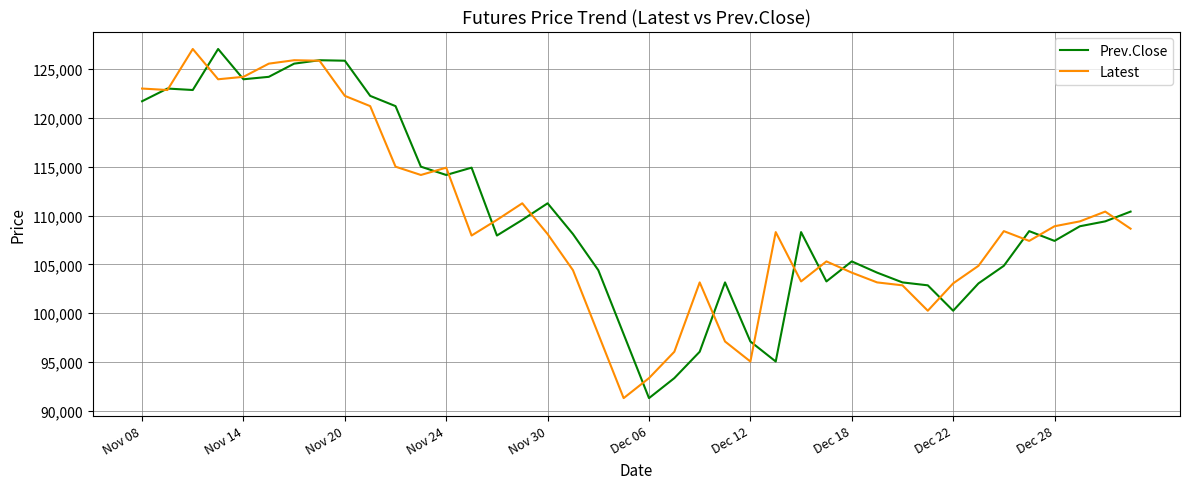

What is the minimum value for Latest?

91300